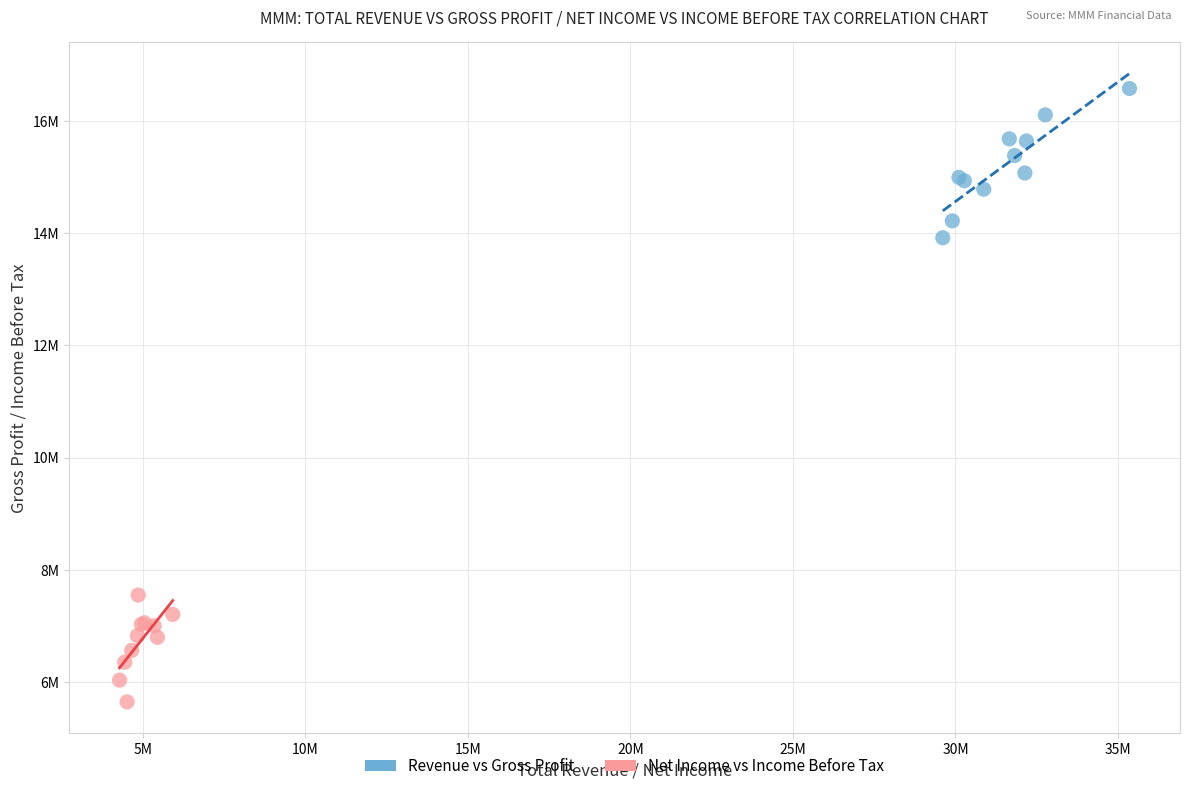

What are all the series names shown in the legend?

Revenue vs Gross Profit, Net Income vs Income Before Tax